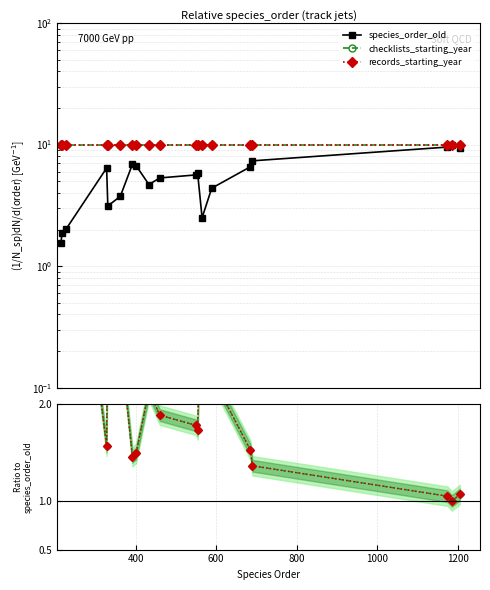

How many lines are shown in the chart?

3